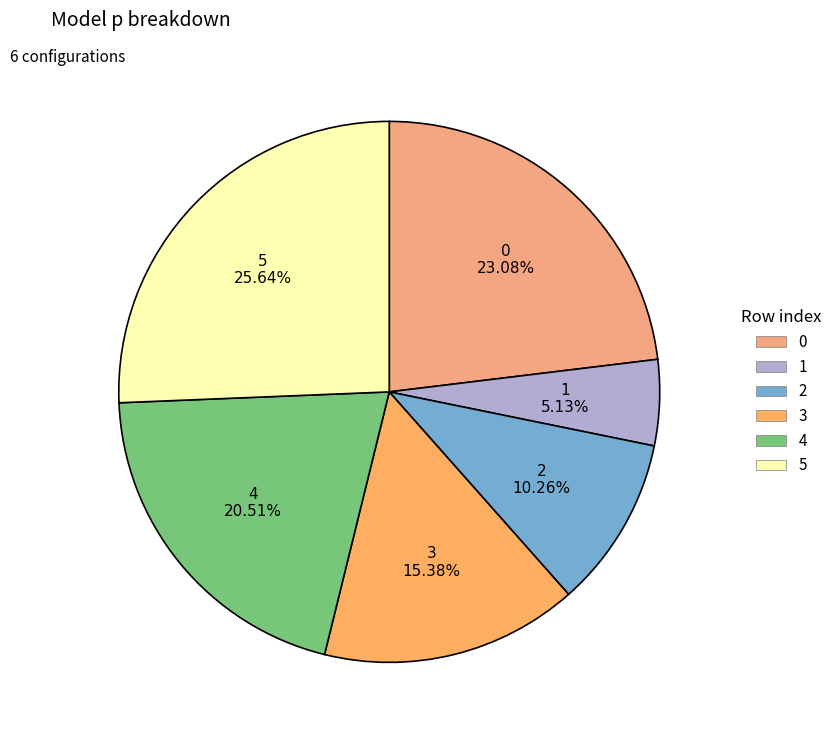

How many slices are in this pie chart?

6